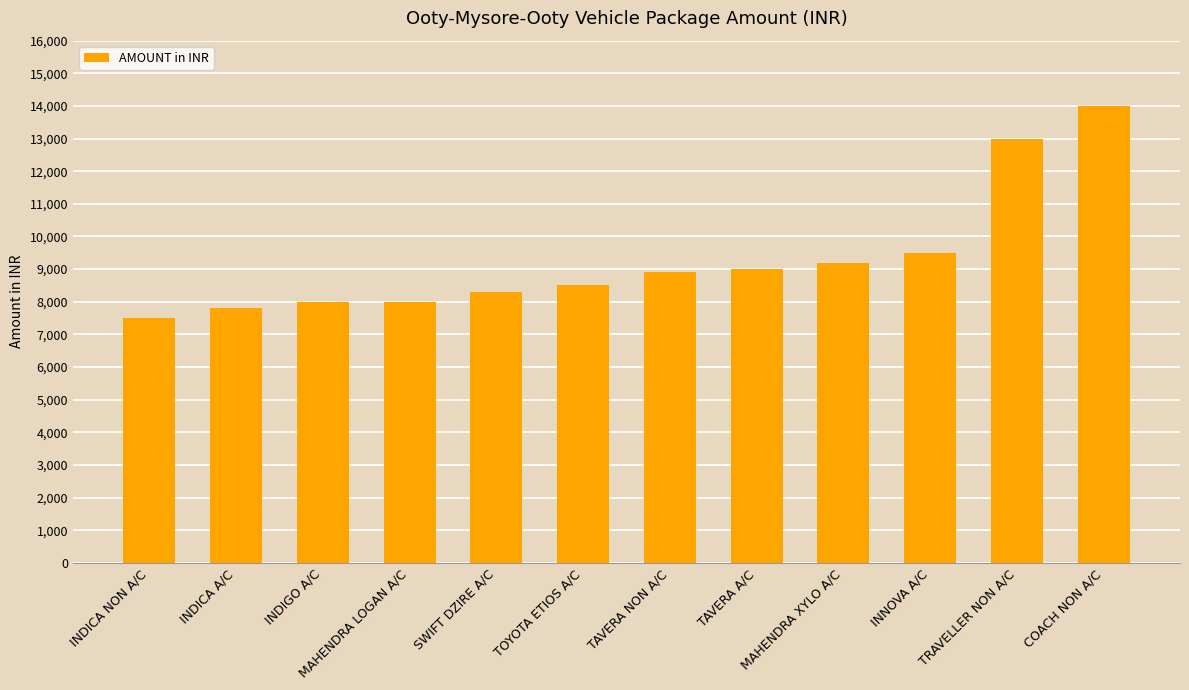

Are the bars grouped side by side (vs. stacked)?

No